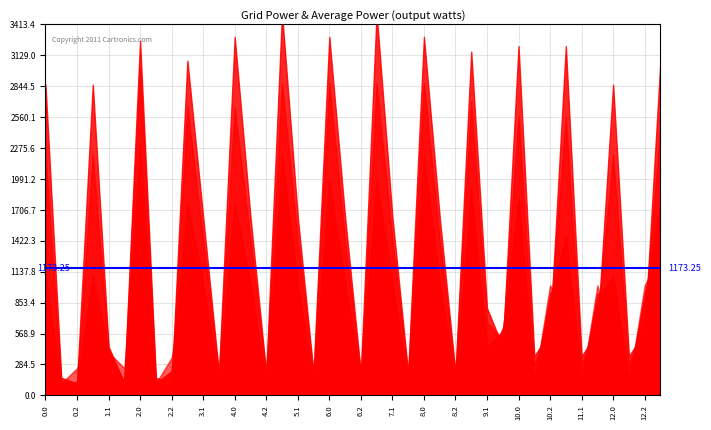

True or false: col_1 has more than 1 interior local peaks.

True